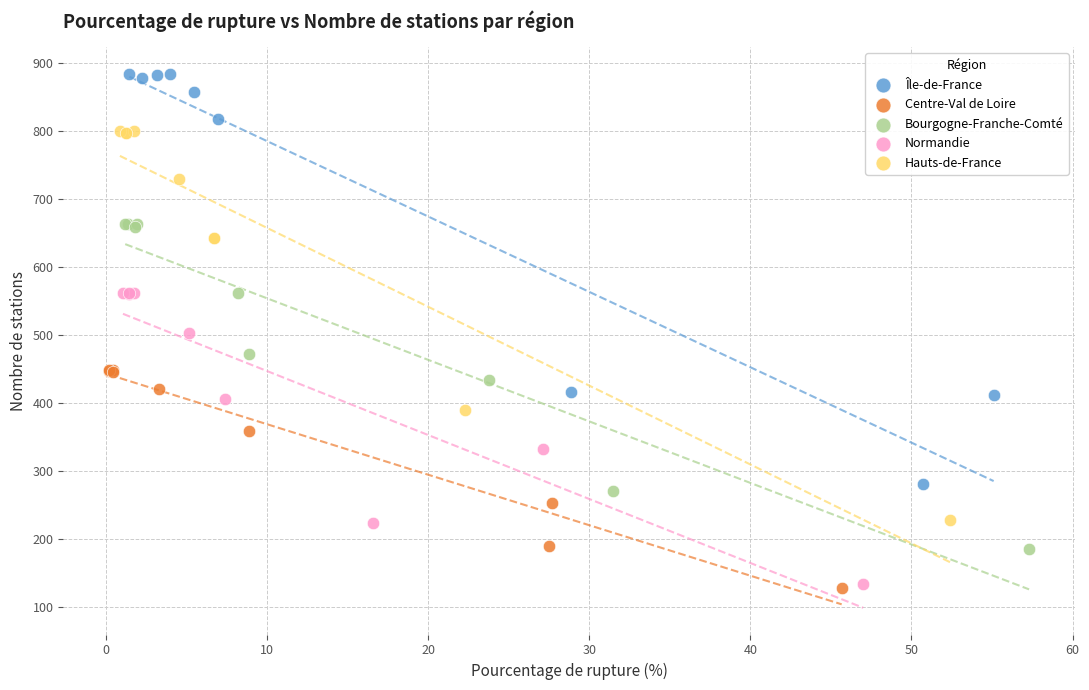

Which series reaches the maximum Y coordinate?

Île-de-France